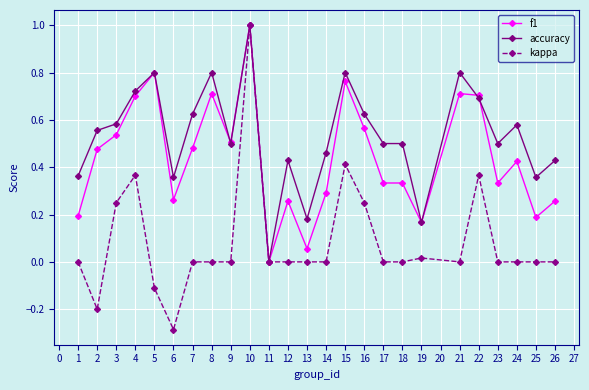

Is the value of kappa at 3 greater than the value of f1 at 19?

Yes